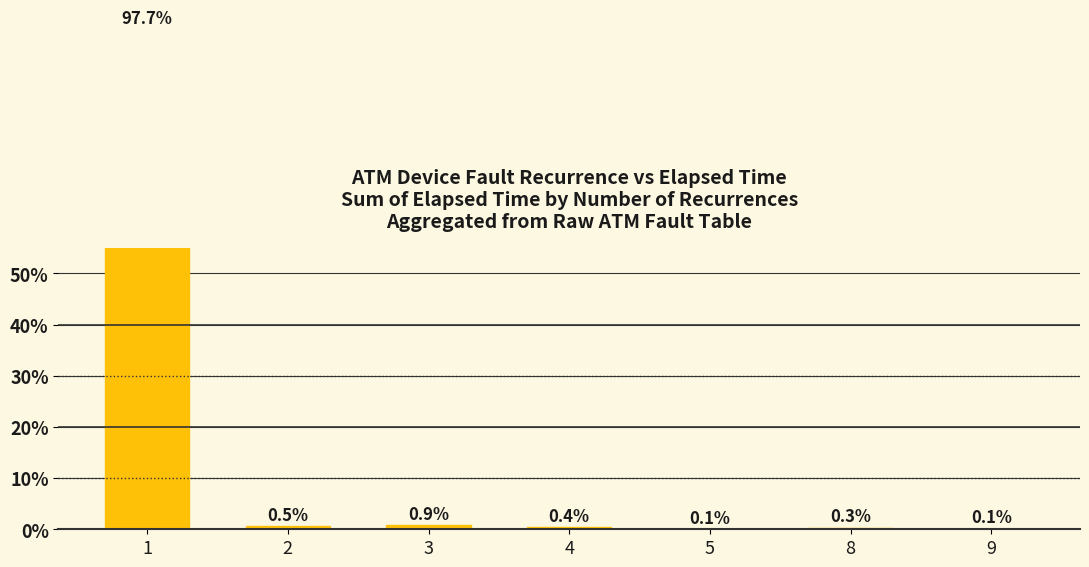

Rank the categories by value from lowest to highest.

5, 9, 8, 4, 2, 3, 1